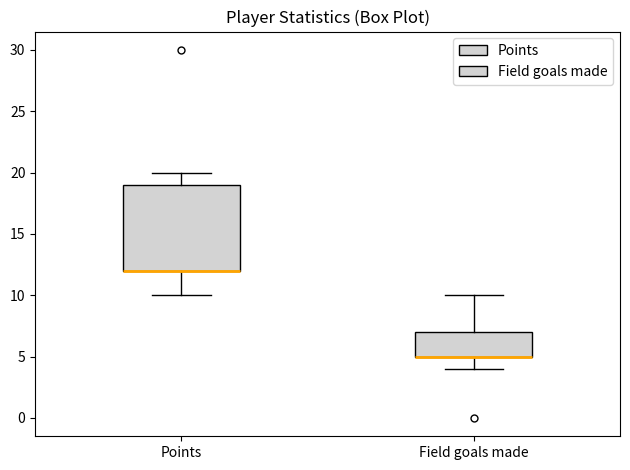

Reading left to right, transcribe this box plot: for each box, give where its median line is, the range the box spans, and where its two whiskers end, as read against the y-axis. The values are not printed on the chart, so give them approximately, as read against the axis.

Points: median 12 (drawn on the box's lower edge), box 12 to 19, whiskers 10 to 20
Field goals made: median 5 (drawn on the box's lower edge), box 5 to 7, whiskers 4 to 10